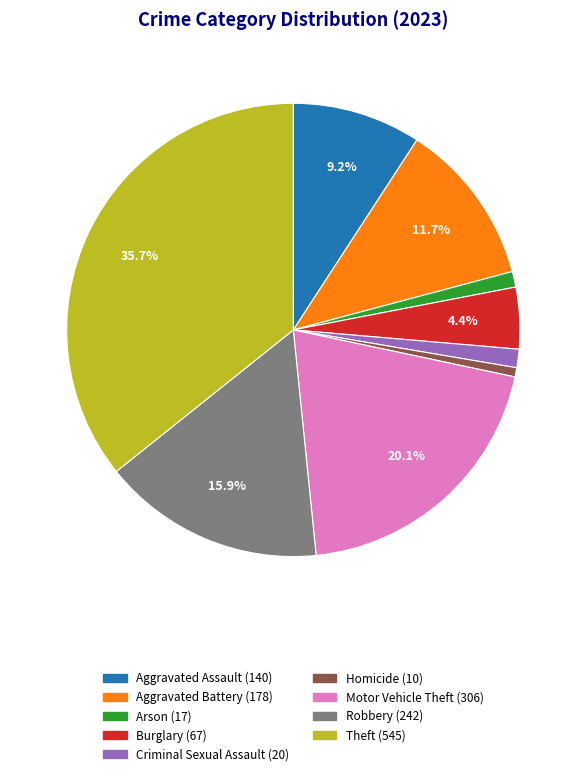

Which slice is the largest?

Theft